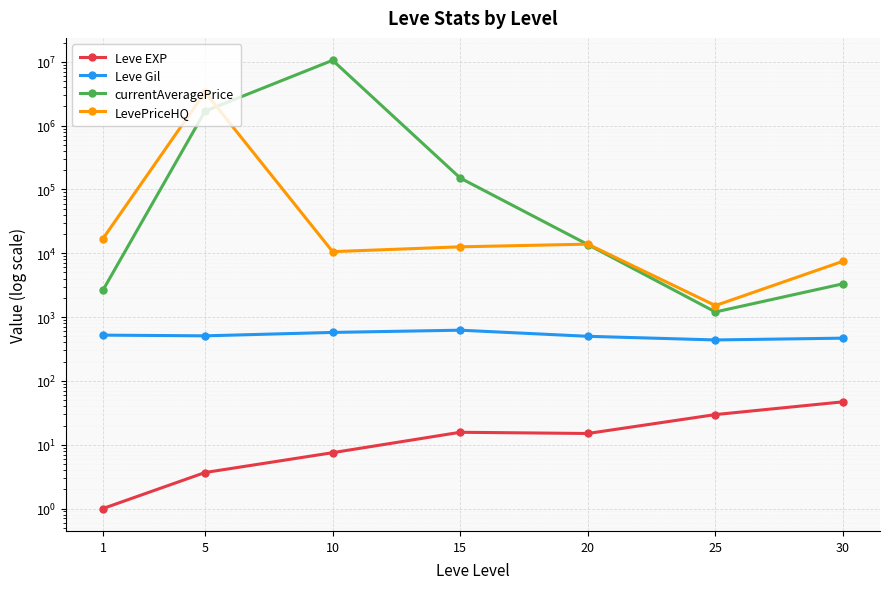

Is it true that currentAveragePrice equals 2795722.2 at 5?

False